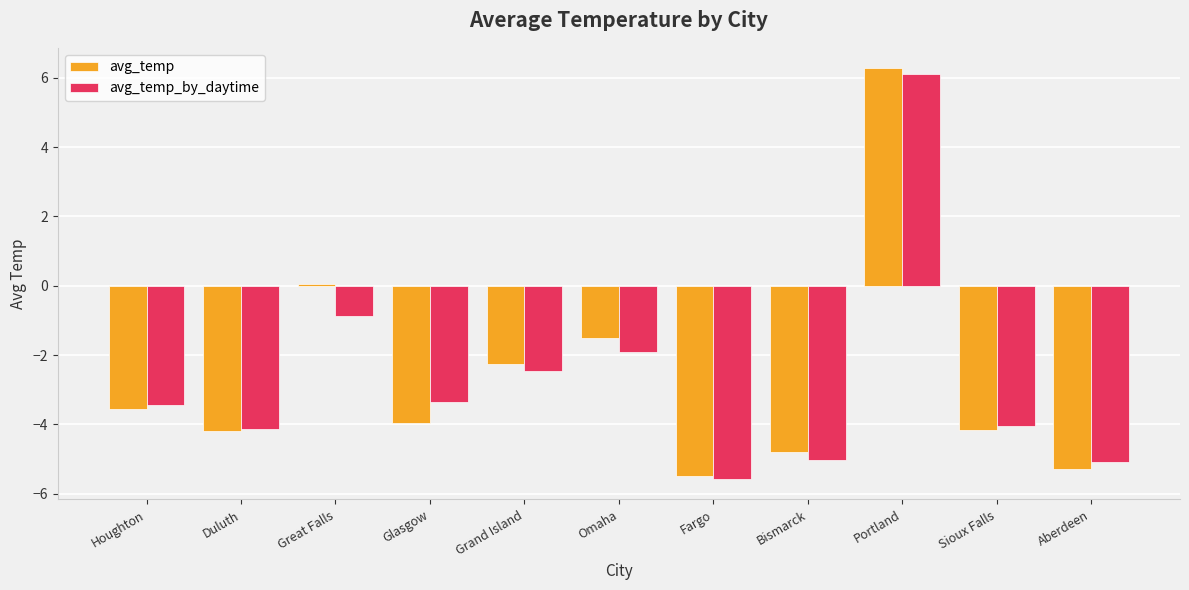

What is the approximate value of avg_temp_by_daytime at Great Falls?

-0.9